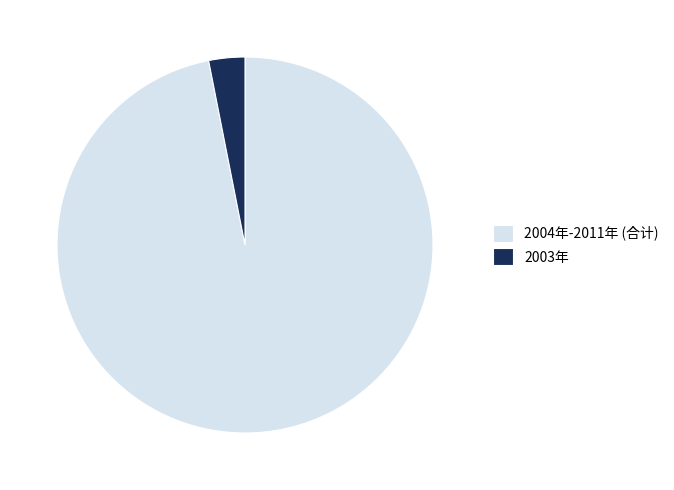

Rank the categories by value from highest to lowest.

2004年-2011年 (合计), 2003年